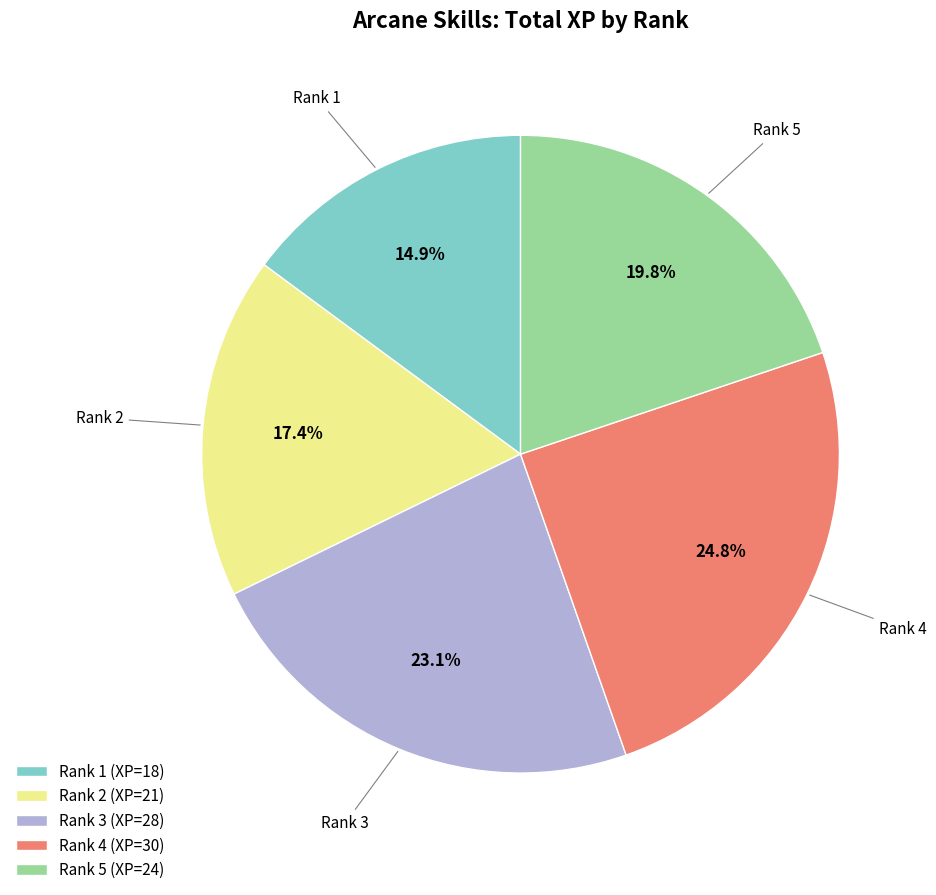

Rank the categories by value from lowest to highest.

Rank 1 (XP=18), Rank 2 (XP=21), Rank 5 (XP=24), Rank 3 (XP=28), Rank 4 (XP=30)